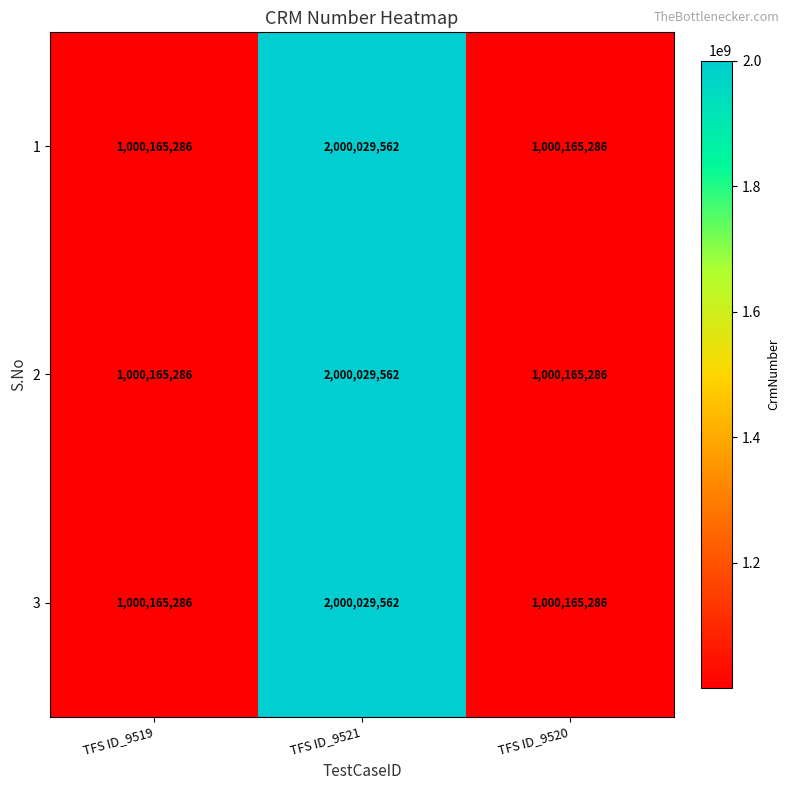

Read the 1 value at TFS ID_9520, to the nearest 10.

1000165290